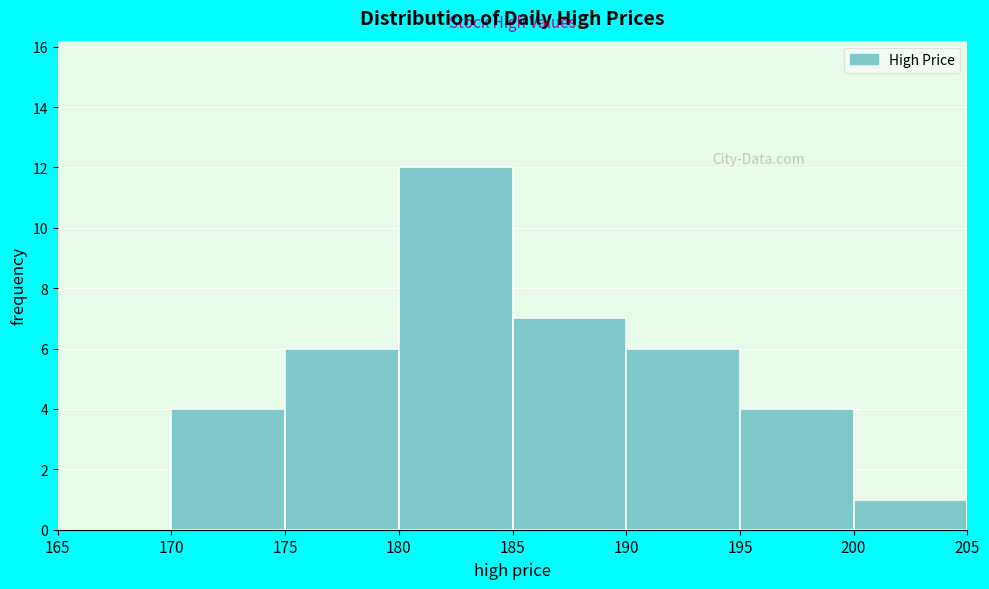

Reading left to right, transcribe this chart: for each bar, give the range it covers on the x-axis and its height. The values are not printed on the chart, so give them approximately, as read against the axis.

165 to 170: 0
170 to 175: 4
175 to 180: 6
180 to 185: 12
185 to 190: 7
190 to 195: 6
195 to 200: 4
200 to 205: 1